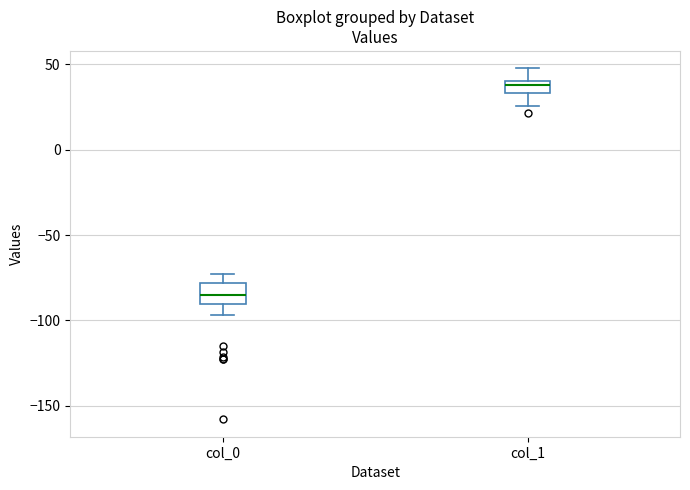

Where does the upper whisker of the box for col_1 end on the y-axis? The values are not printed on the chart, so give them approximately, as read against the axis.

50